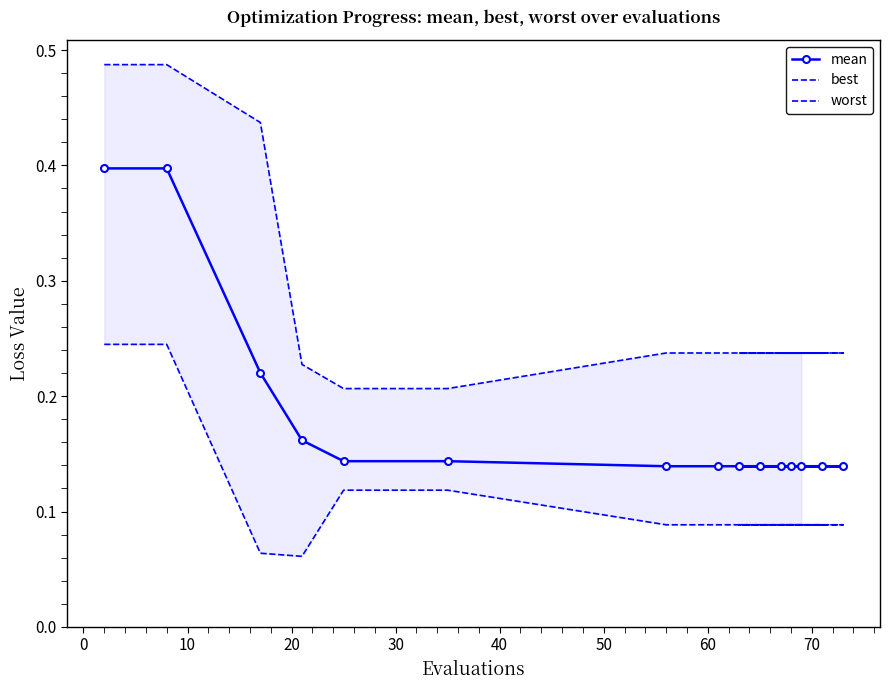

Reading left to right, extract all data points from this chart.

mean: 0.4	0.4	0.2	0.2	0.1	0.1	0.1	0.1	0.1	0.1	0.1	0.1	0.1	0.1	0.1
best: 0.2	0.2	0.1	0.1	0.1	0.1	0.1	0.1	0.1	0.1	0.1	0.1	0.1	0.1	0.1
worst: 0.5	0.5	0.4	0.2	0.2	0.2	0.2	0.2	0.2	0.2	0.2	0.2	0.2	0.2	0.2